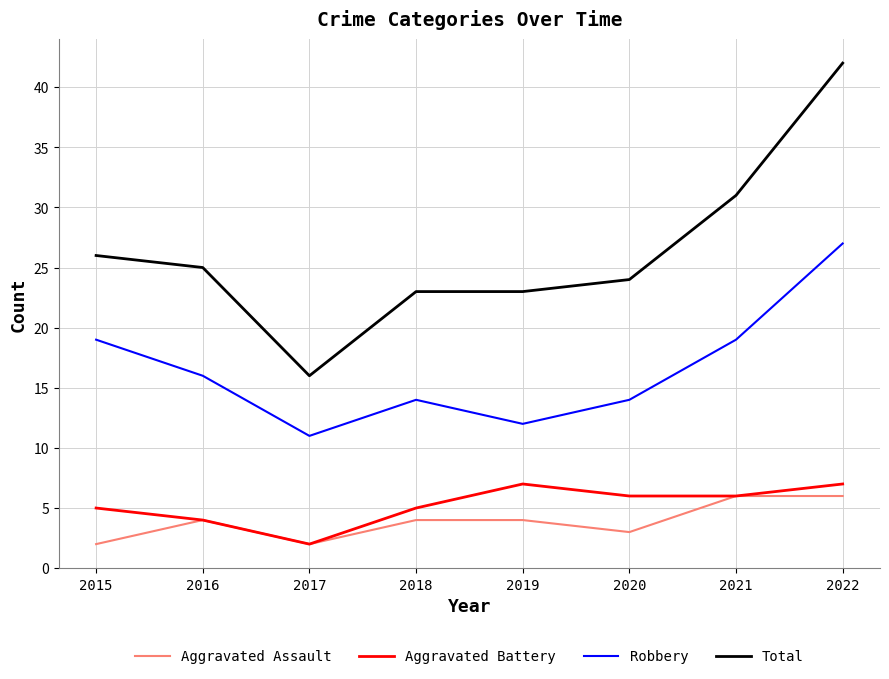

Reading left to right, extract all data points from this chart.

Aggravated Assault: 2	4	2	4	4	3	6	6
Aggravated Battery: 5	4	2	5	7	6	6	7
Robbery: 19	16	11	14	12	14	19	27
Total: 26	25	16	23	23	24	31	42